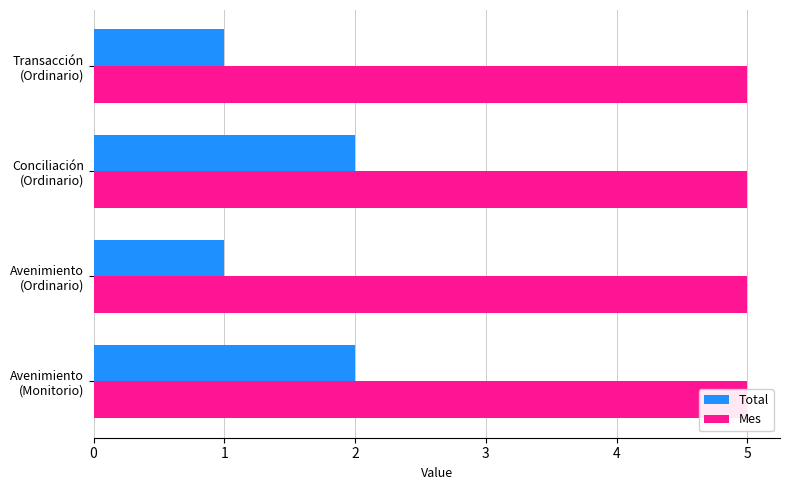

How many values in the Total series are below 2?

2